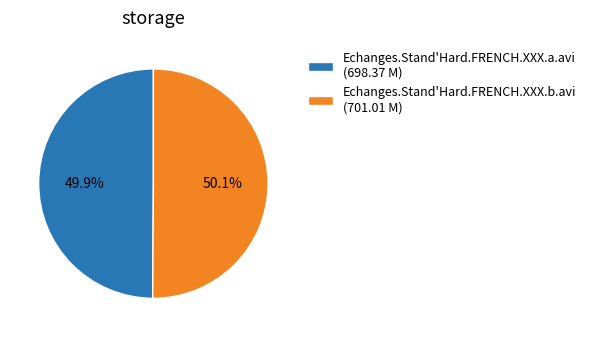

The Echanges.Stand'Hard.FRENCH.XXX.a.avi slice represents 50% of the pie. True or false?

True